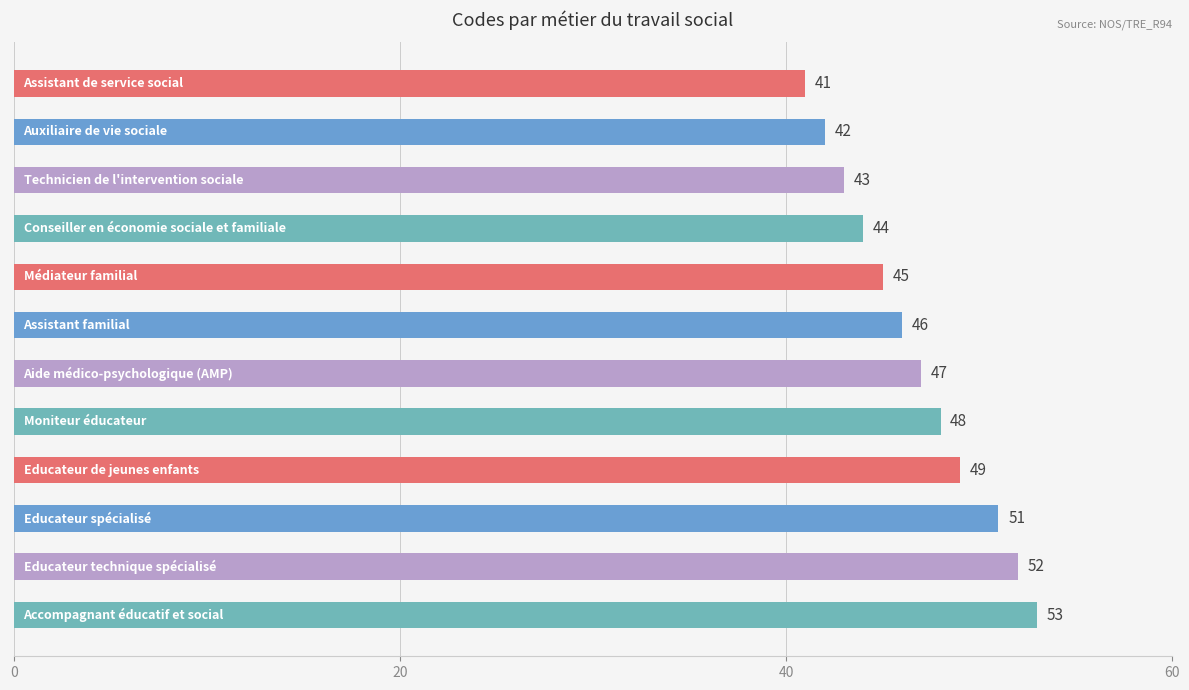

What is the average value?

47